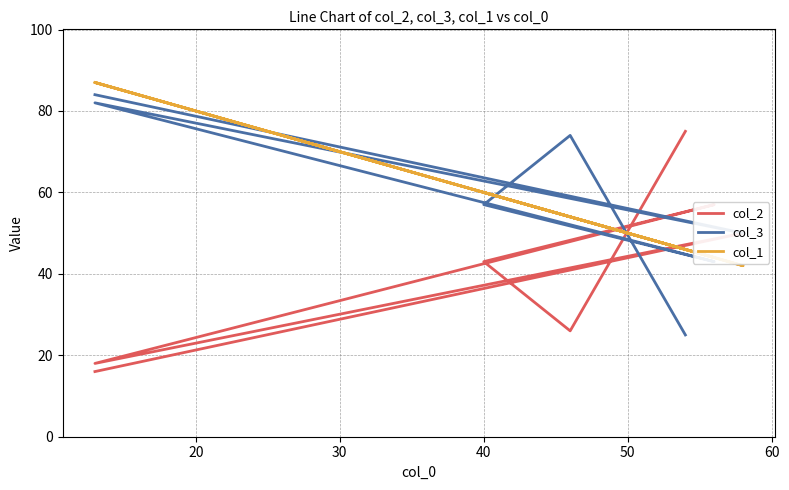

What is the difference between the col_3 values at 30 and 10?

32